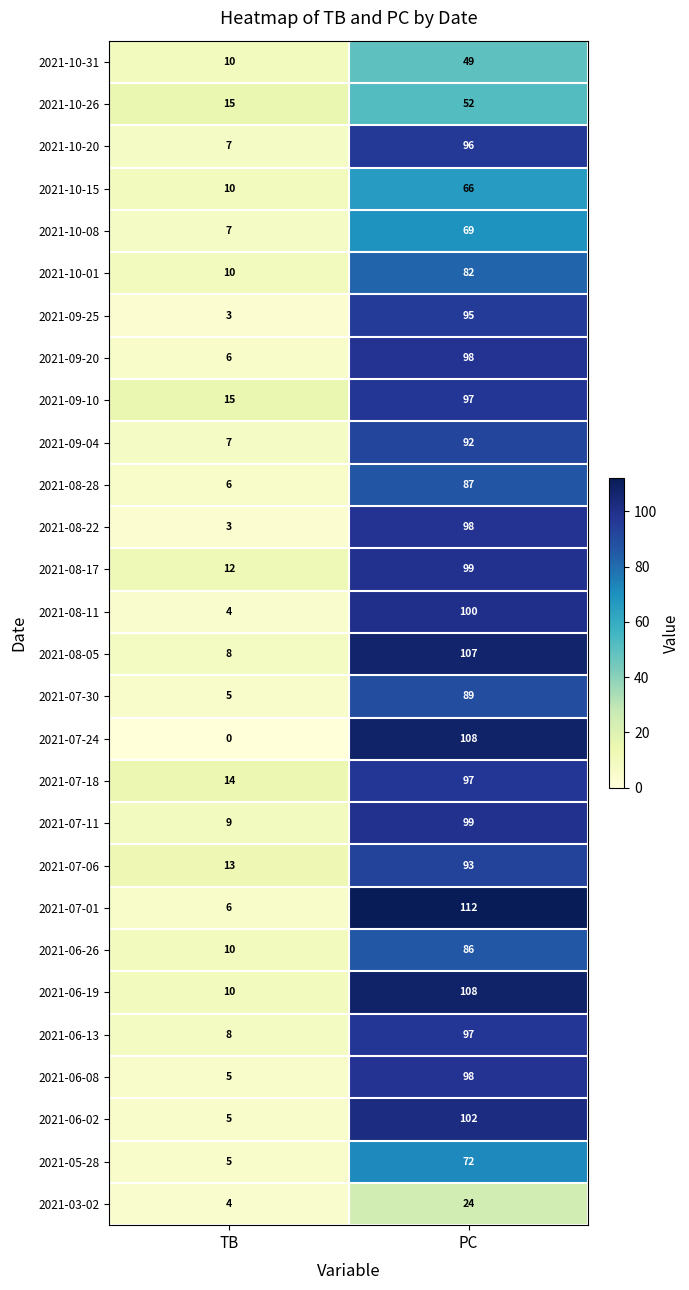

Is it true that 2021-06-08 equals 175 at PC?

False